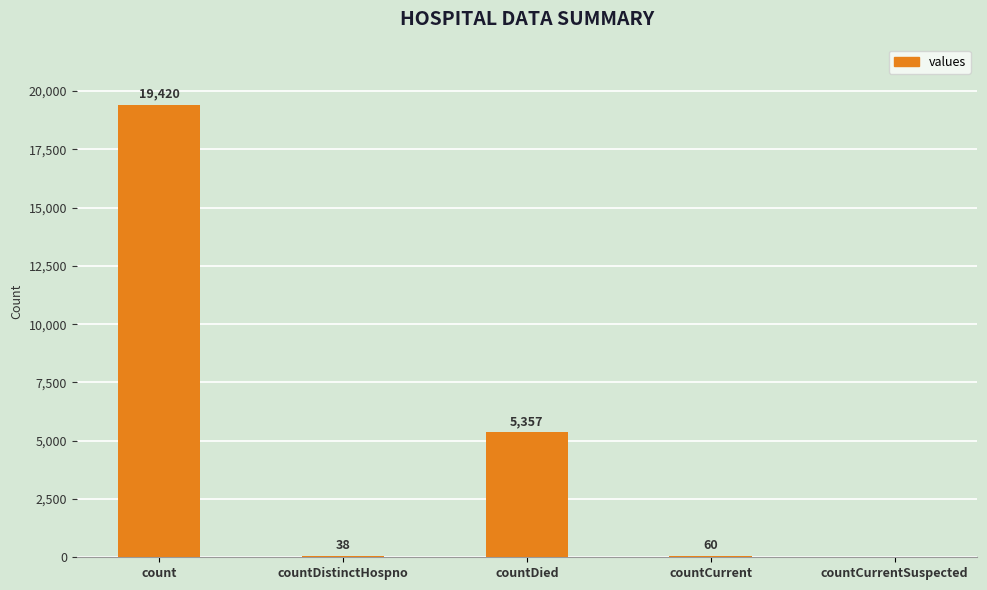

What is the change in value from count to countDied?

-14063